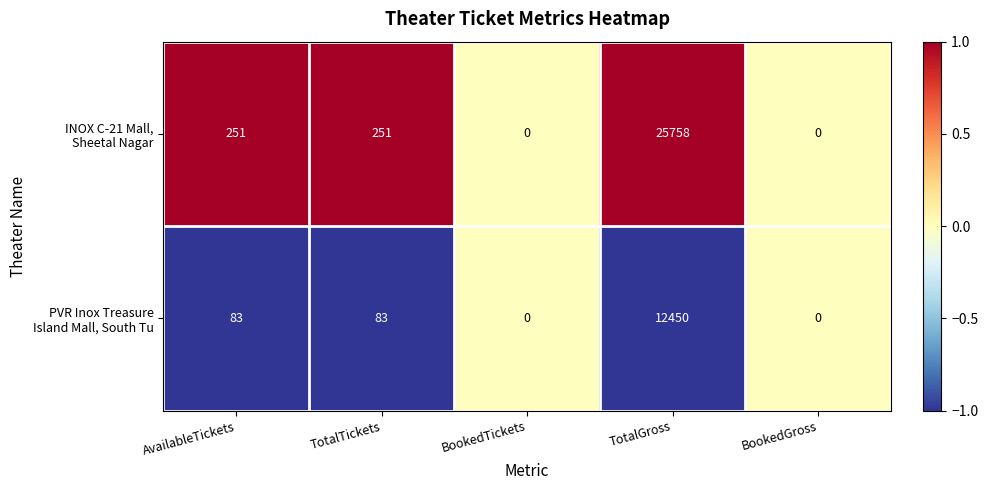

How many categories are shown in the chart?

5